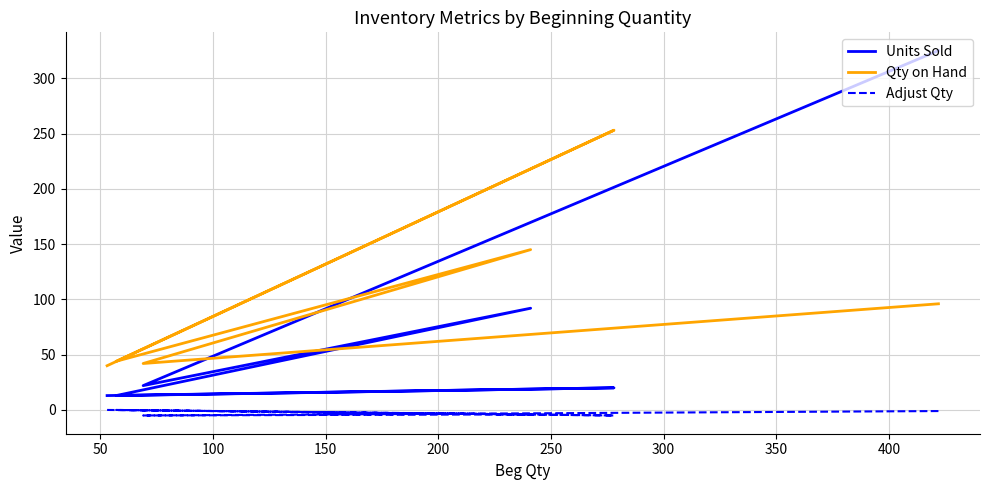

What is the highest value of the Qty on Hand series?

253